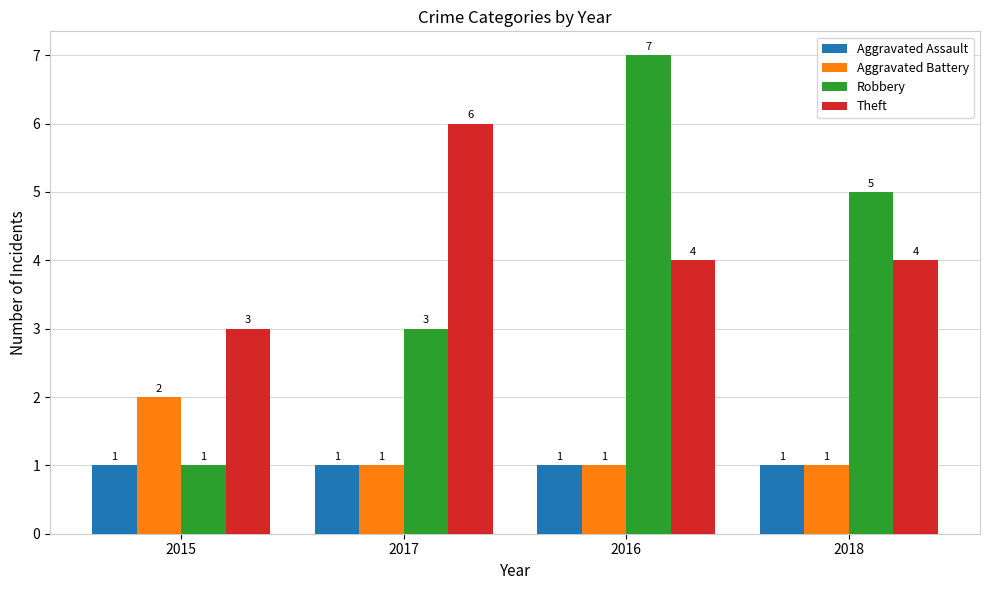

What is the difference between the Theft values at 2015 and 2017?

3